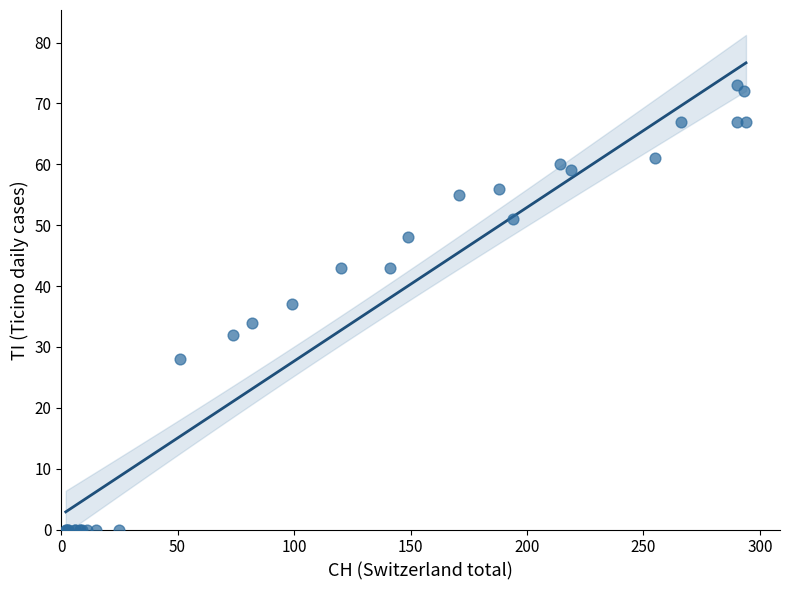

What Y value in the scatter plot is closest to 36?

37